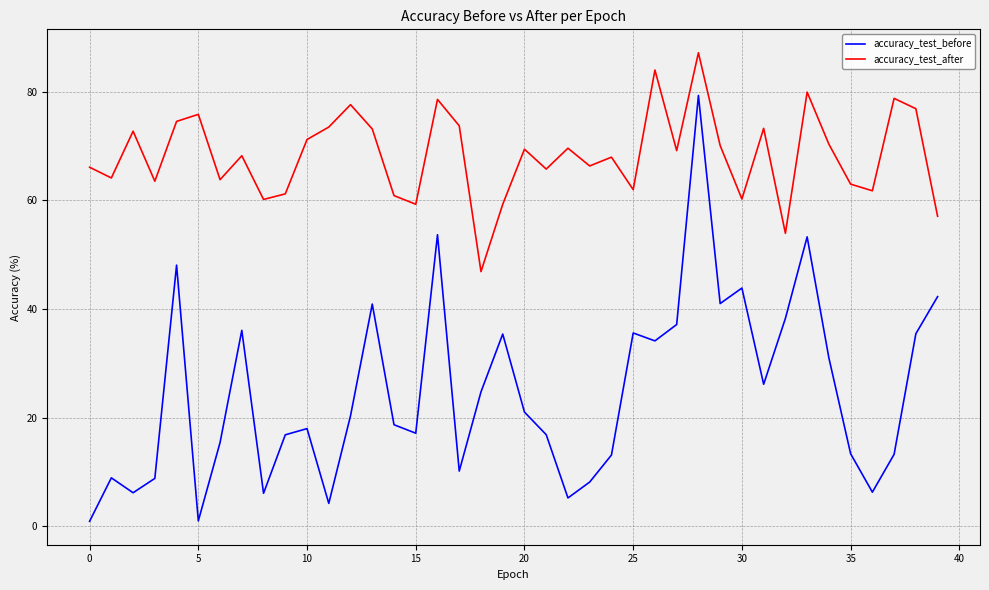

What is the maximum value for accuracy_test_before?

79.3